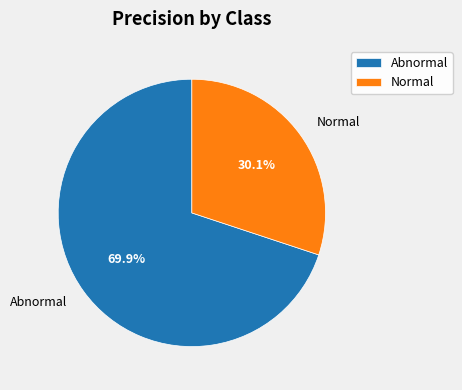

Is it true that Abnormal is 76% of the pie?

False